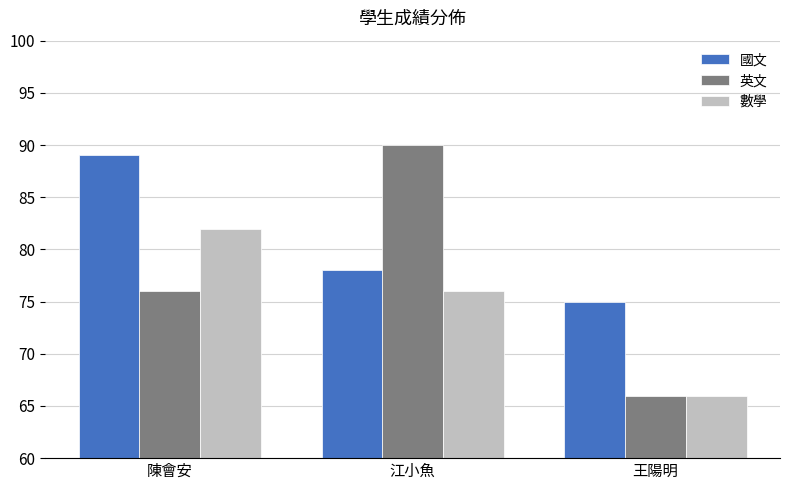

What are all the series names shown in the legend?

國文, 英文, 數學